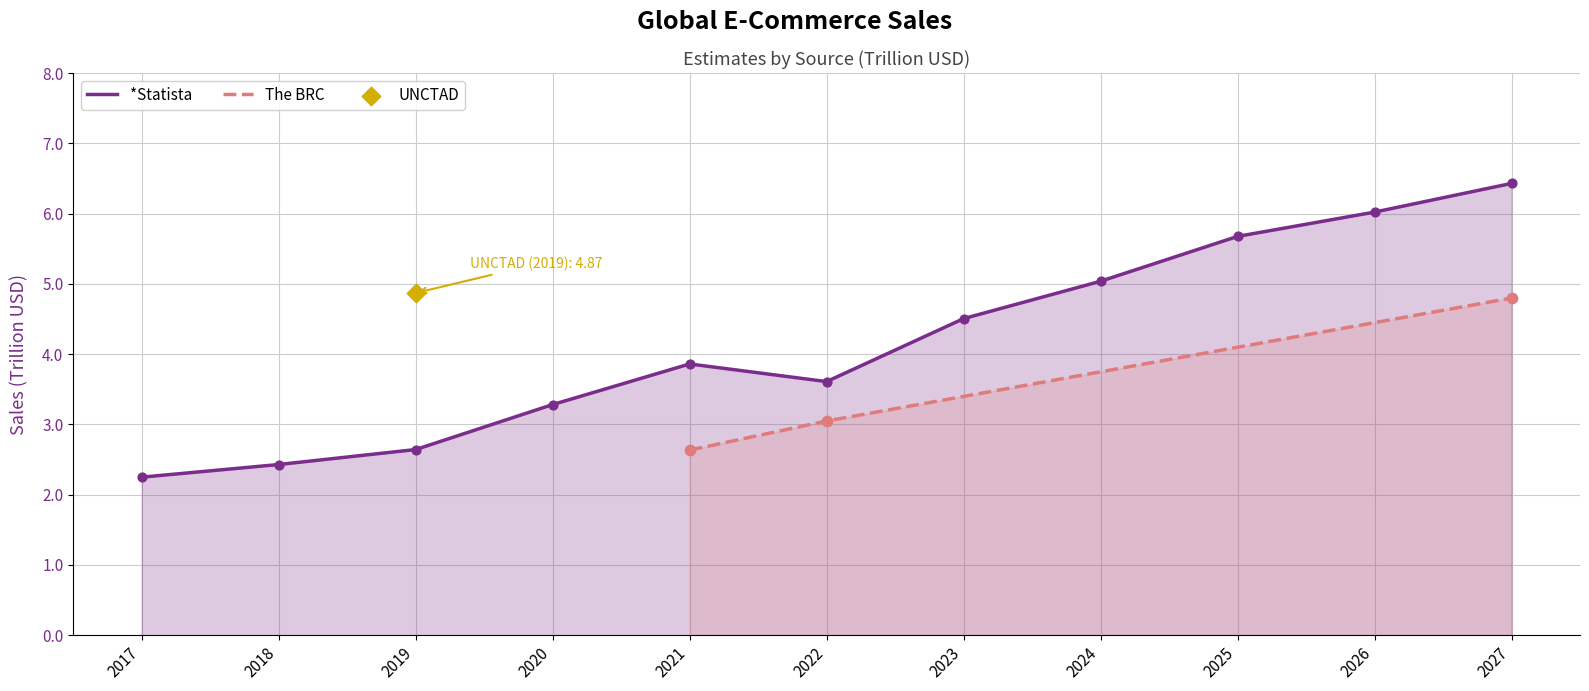

What is the ratio of the value at 2021 to the value at 2022?

1.1